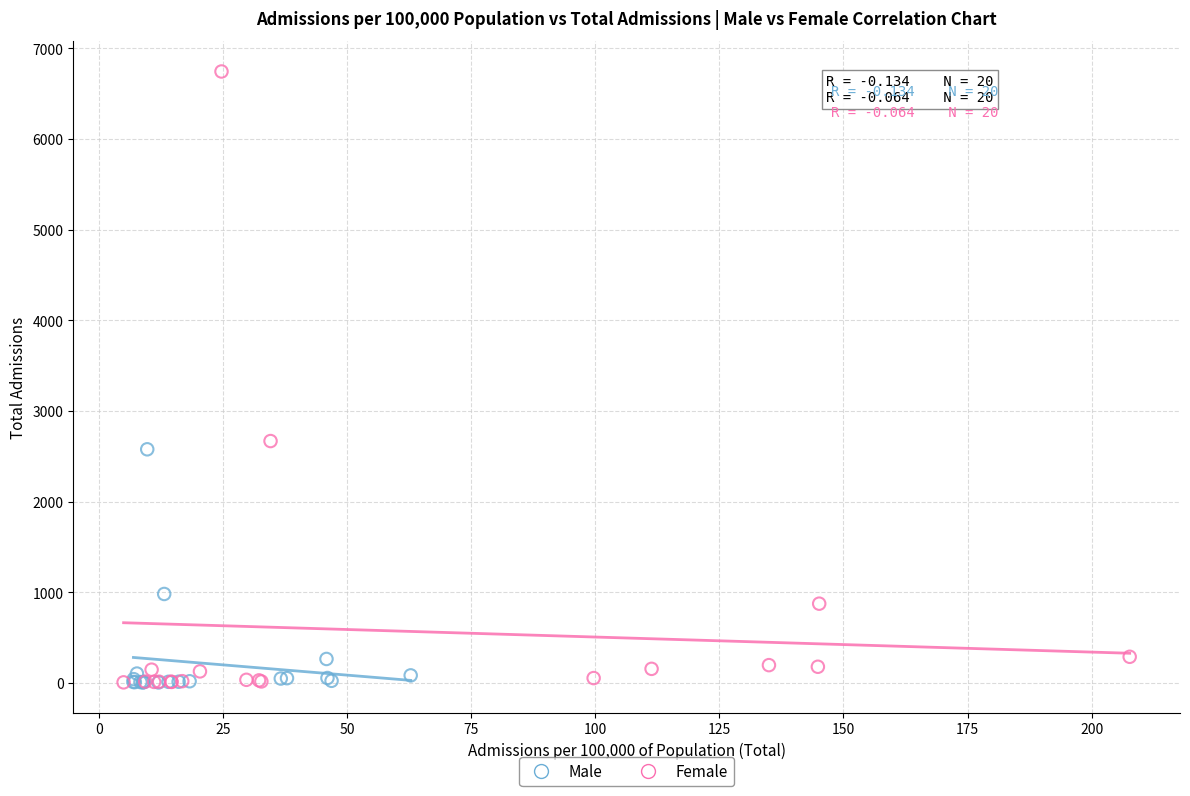

Which series has the largest Y range (max minus min)?

Female